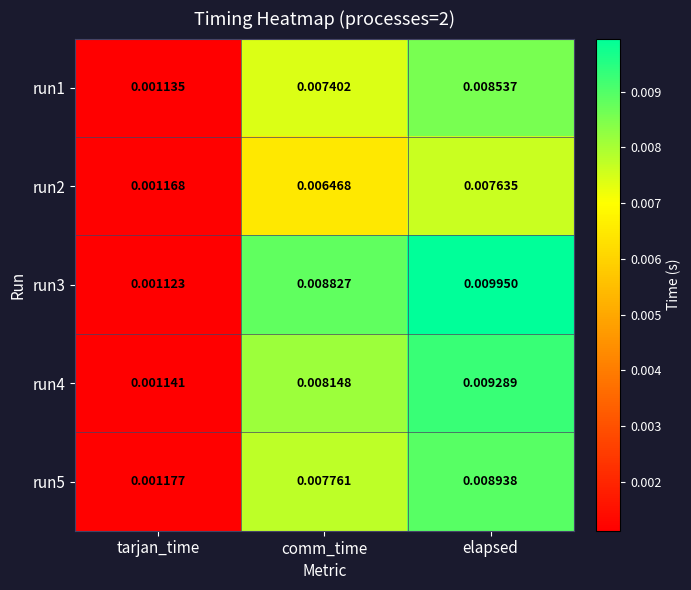

Which series has the largest range (max minus min)?

run3